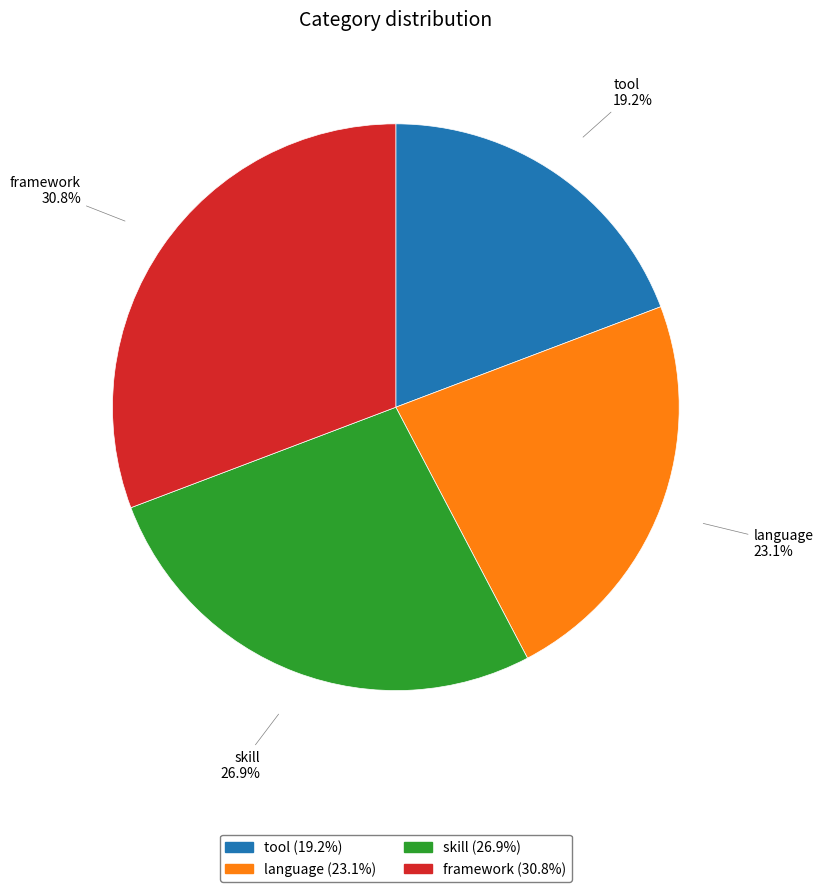

How many segments does this pie chart have?

4